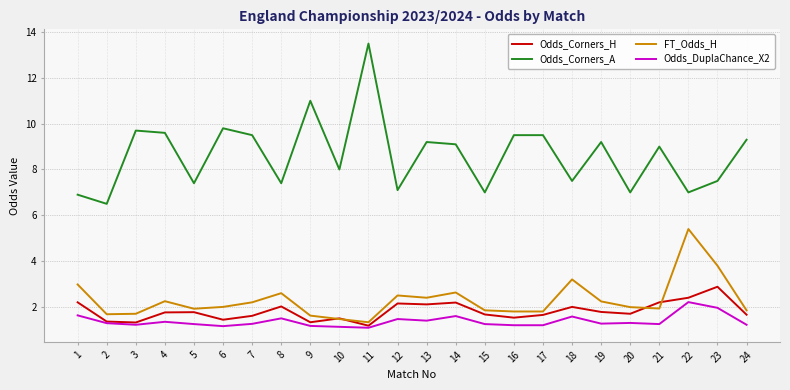

List the series in order of their peak value, highest first.

Odds_Corners_A, FT_Odds_H, Odds_Corners_H, Odds_DuplaChance_X2